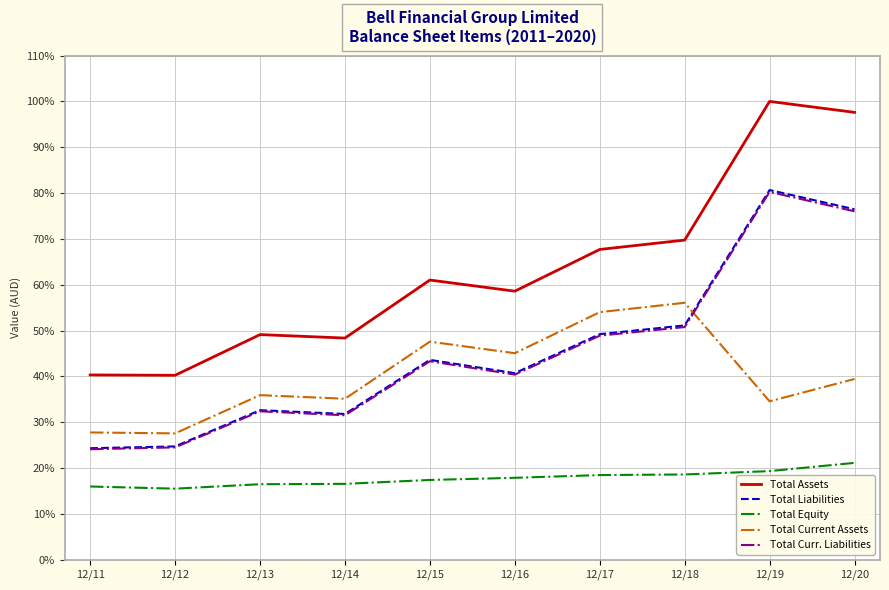

How many lines are shown in the chart?

5